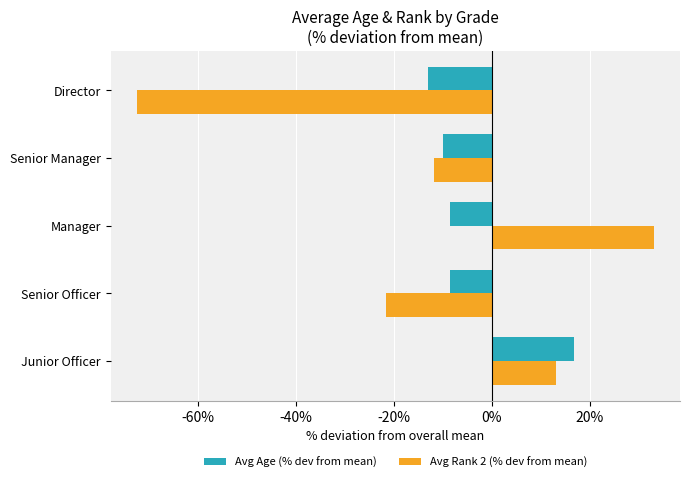

What is the total value across all series at Director?

-85.4